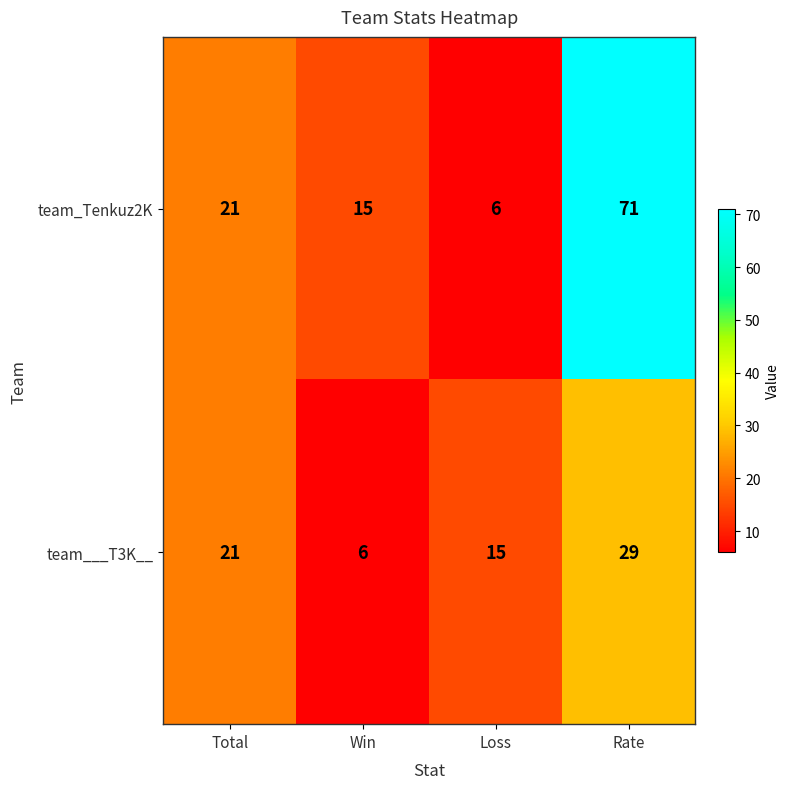

Which series has the largest total across all categories?

team_Tenkuz2K